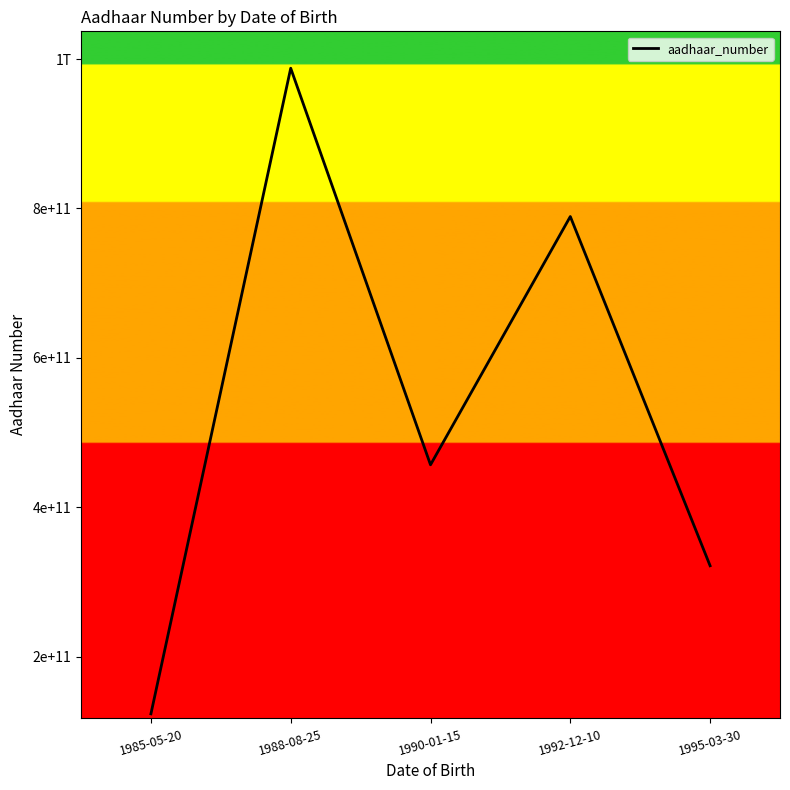

Is this an area chart (filled region under the line)?

No